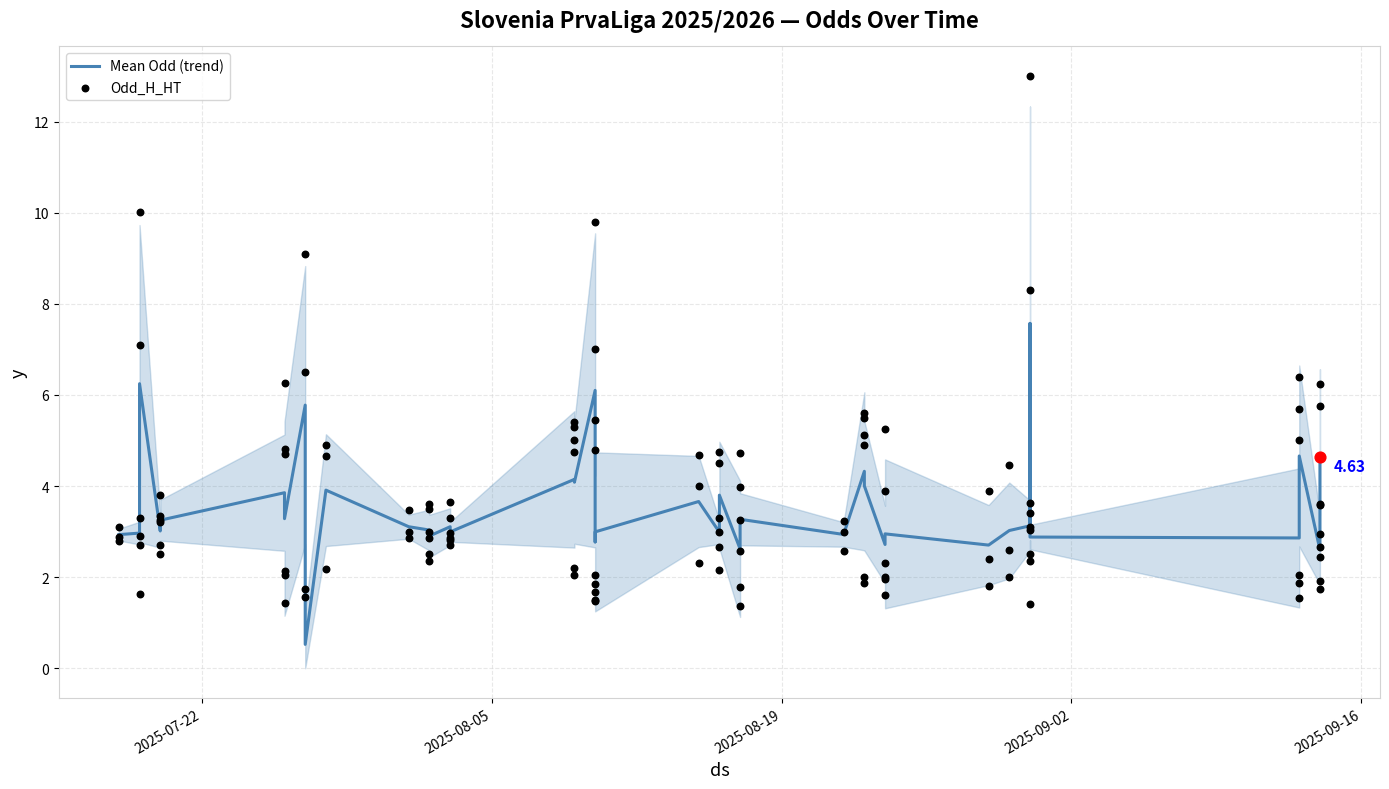

What is the total value across all series at 2025-09-14?

9.2